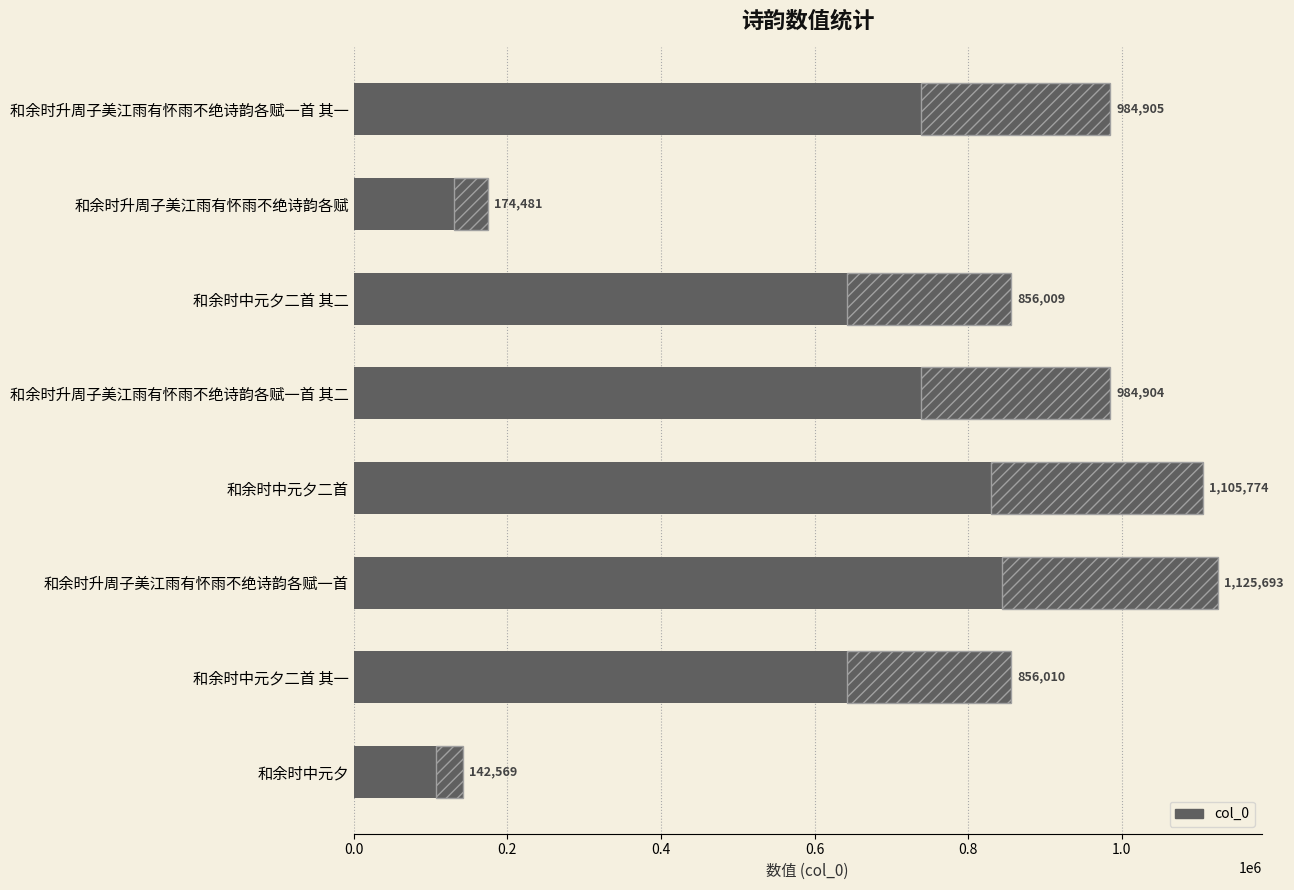

Reading right to left, list all the values displayed in this chart.

142569	856010	1125693	1105774	984904	856009	174481	984905